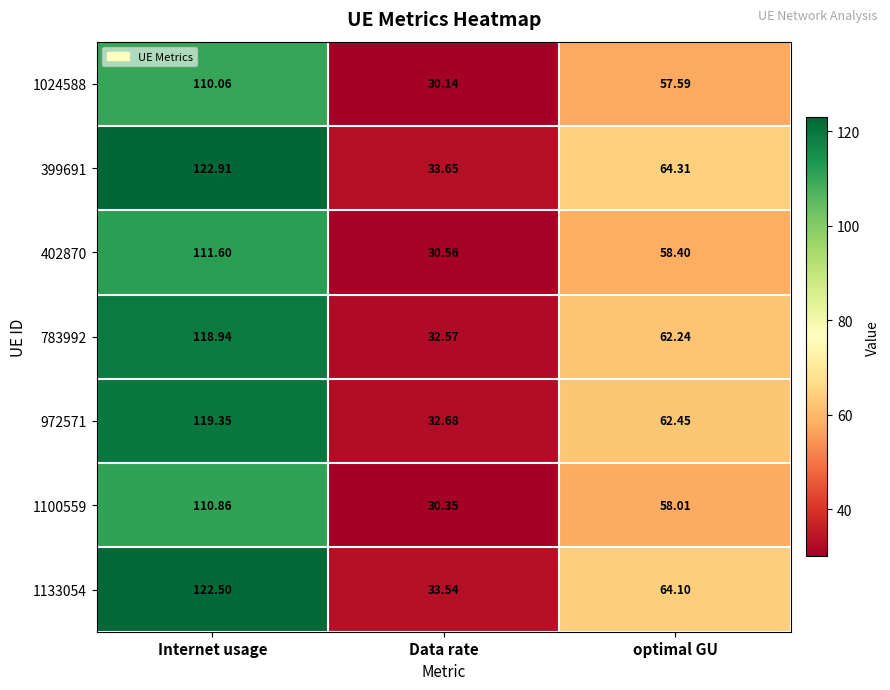

At how many categories does at least one series exceed 71?

1